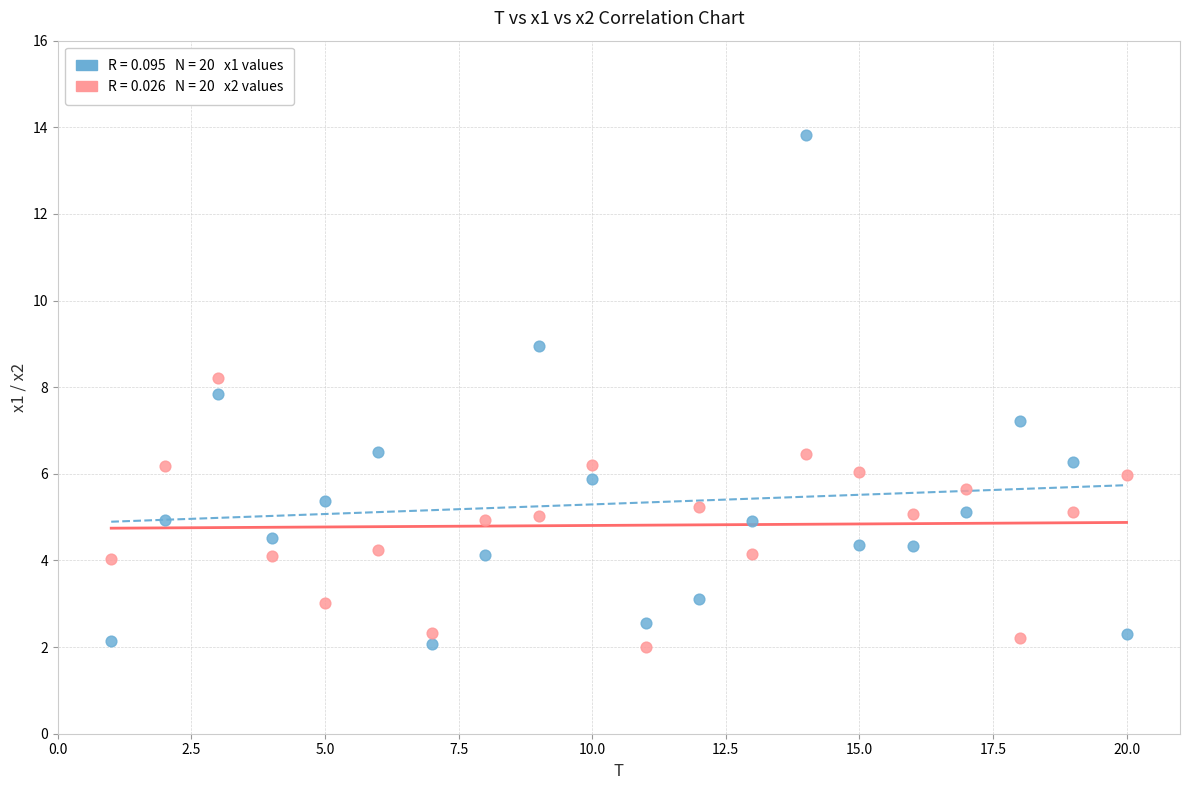

Across all data points, what is the range of X values (max minus min)?

19.0